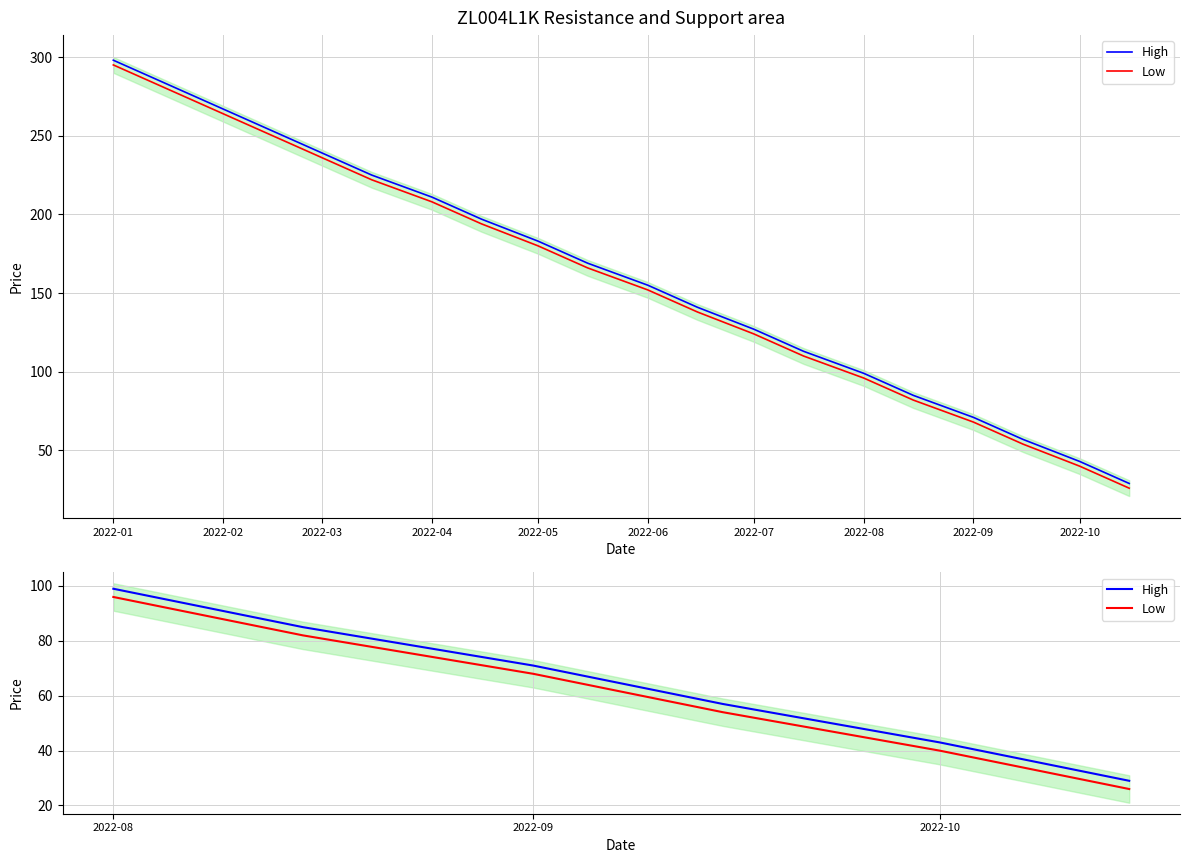

What is the difference between the highest and lowest values at 2022-02?

3